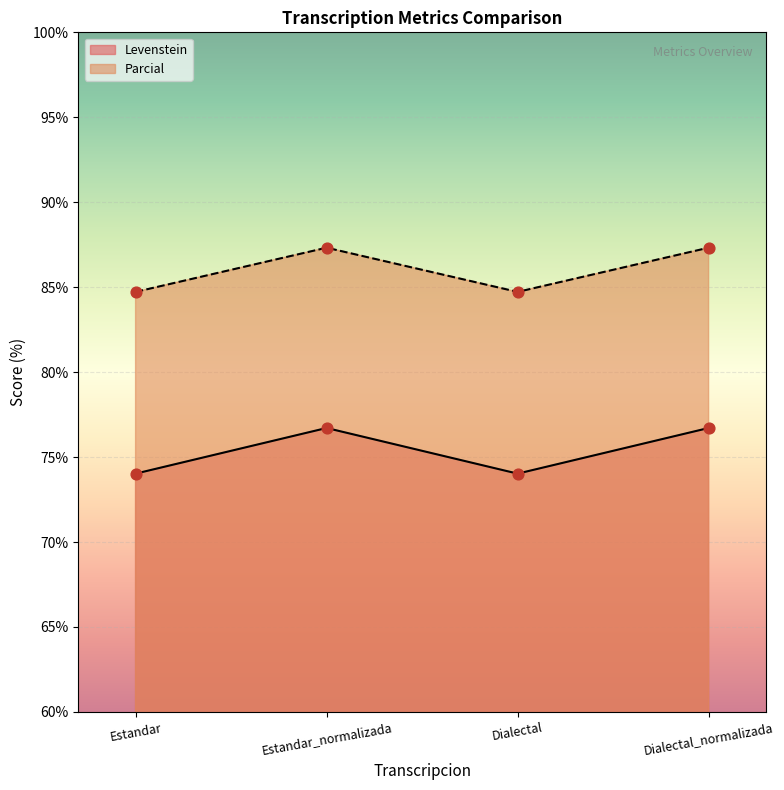

At how many categories does at least one series exceed 84?

4